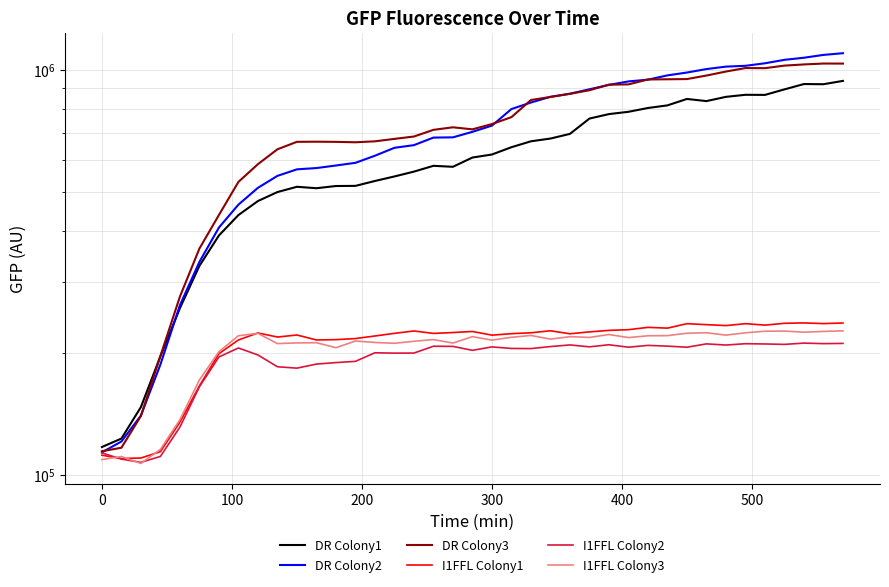

In DR Colony3, how many points are higher than both neighbors (excluding endpoints)?

4